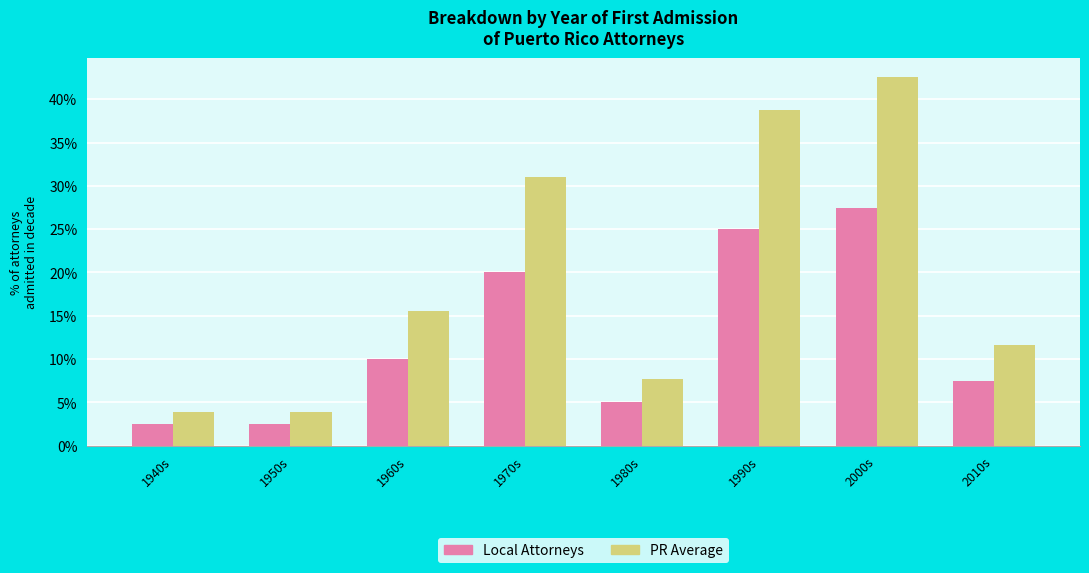

True or false: Local Attorneys has a value of 25.0 at 1990s.

True